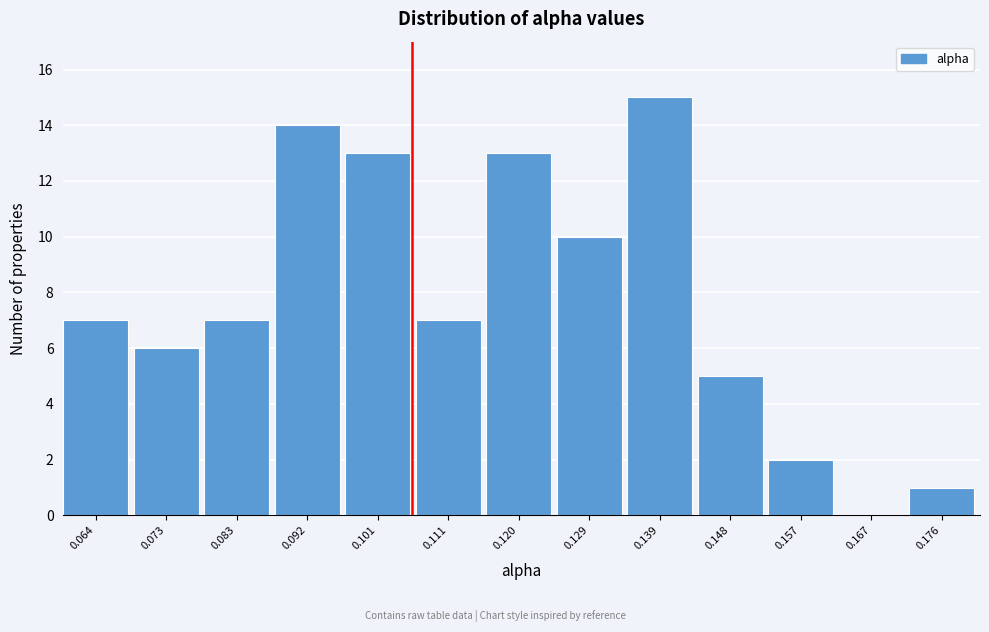

Reading left to right, transcribe all the data shown in this chart.

0.064=7	0.073=6	0.083=7	0.092=14	0.101=13	0.111=7	0.120=13	0.129=10	0.139=15	0.148=5	0.157=2	0.167=0	0.176=1